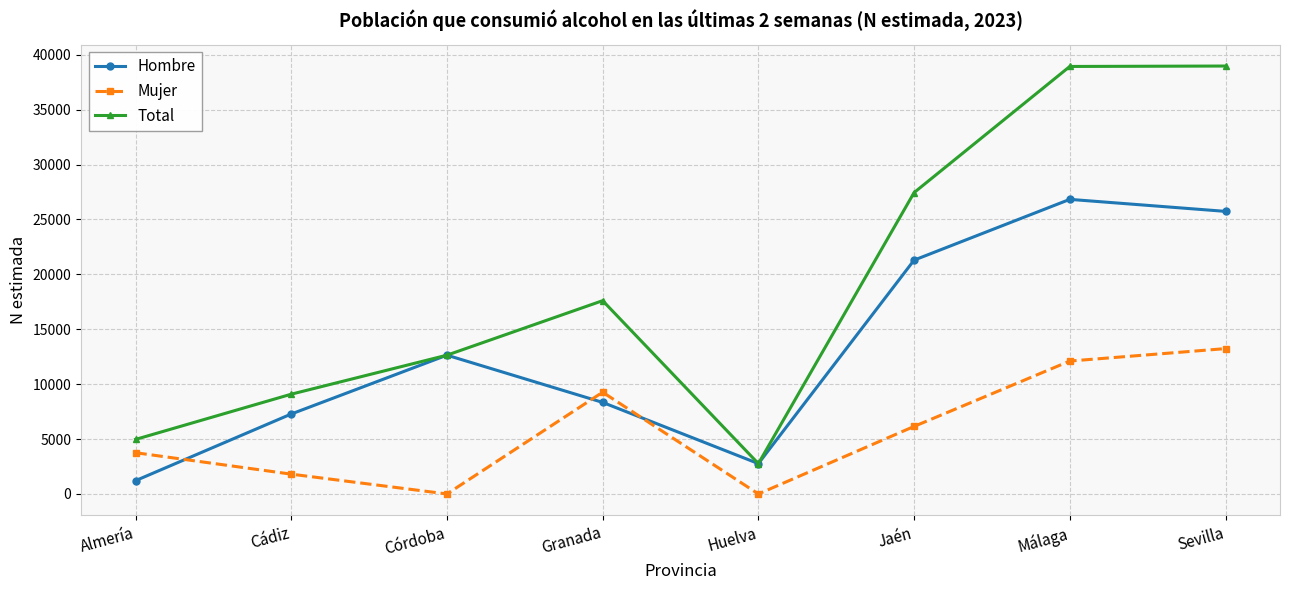

True or false: Total and Mujer intersect in this chart.

False